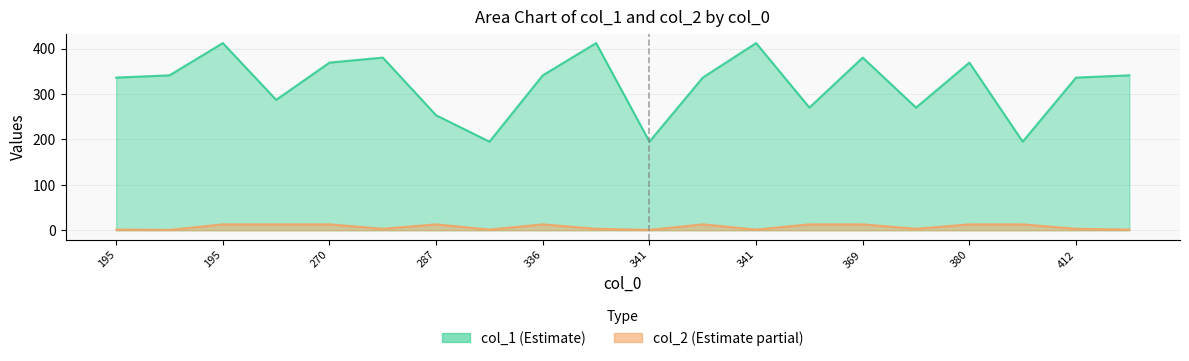

True or false: col_1 has a value of 546.8 at 195.

False